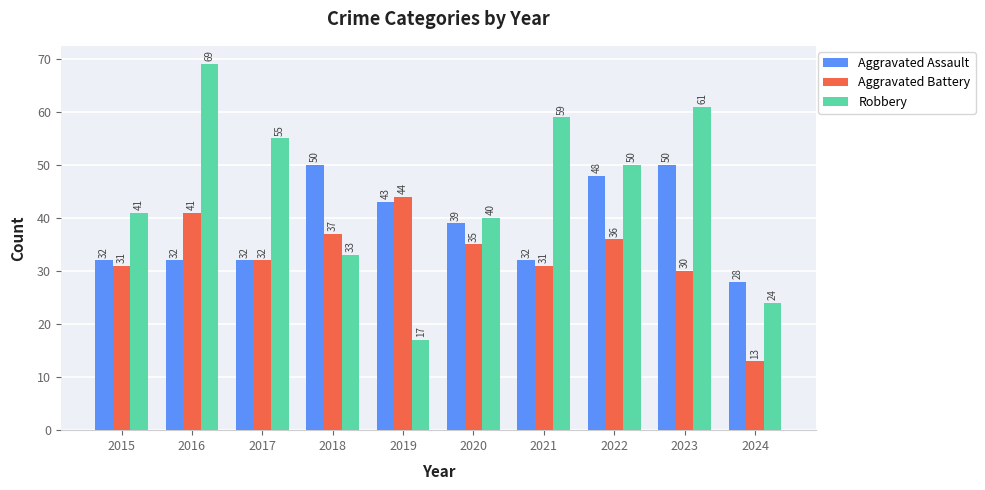

What is the approximate value of Aggravated Battery at 2023, to the nearest 5?

30